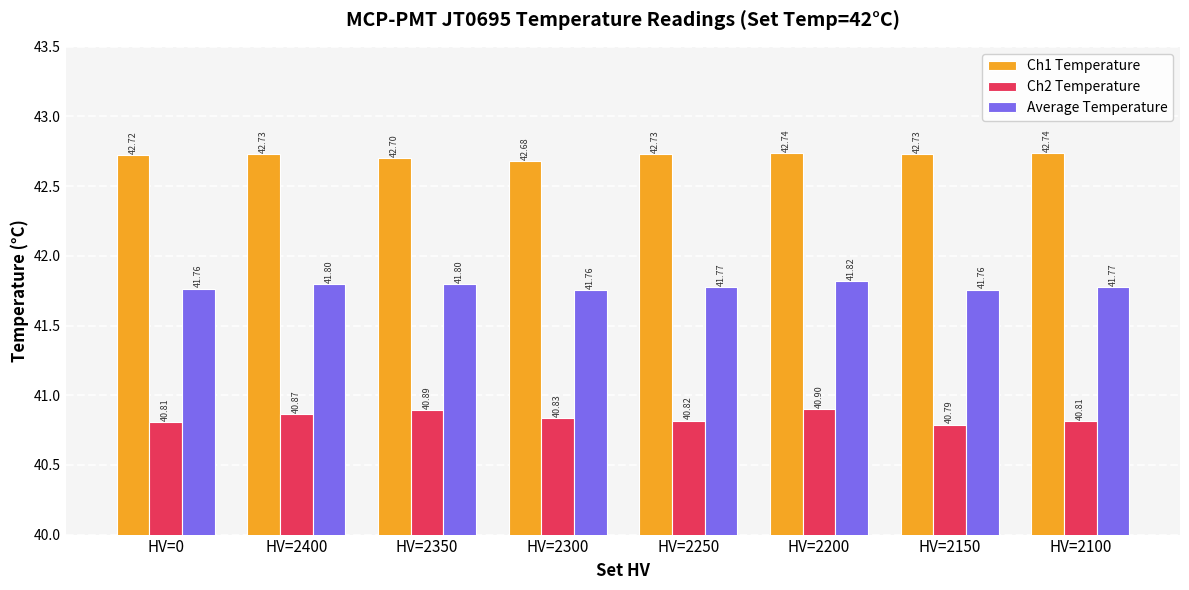

Reading left to right, list all the values displayed in this chart.

Ch1 Temperature: 42.7	42.7	42.7	42.7	42.7	42.7	42.7	42.7
Ch2 Temperature: 40.8	40.9	40.9	40.8	40.8	40.9	40.8	40.8
Average Temperature: 41.8	41.8	41.8	41.8	41.8	41.8	41.8	41.8